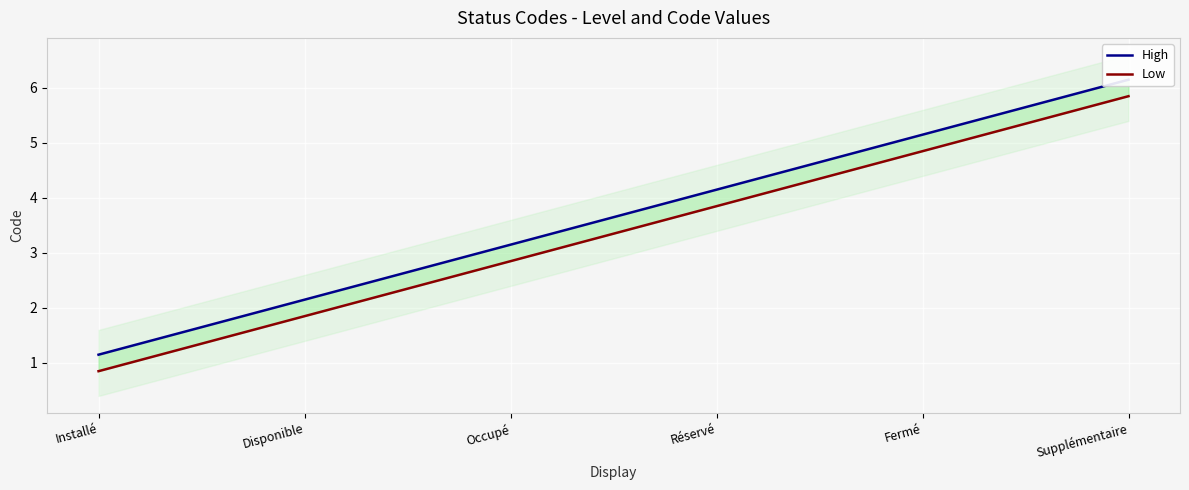

What is the total value across all series at Réservé?

8.0